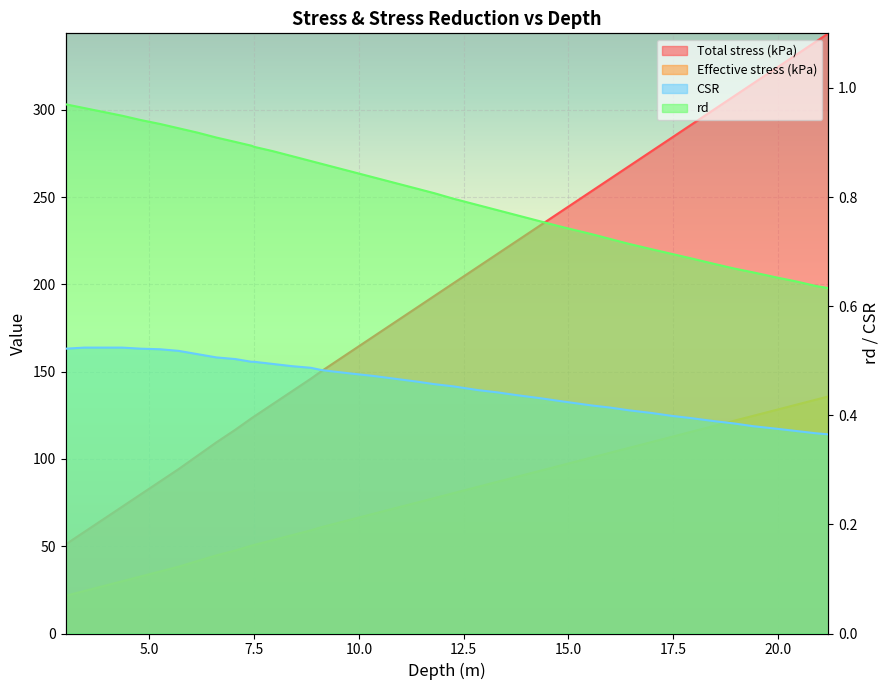

What is the spread (max minus min) of values at 18.95?

307.4